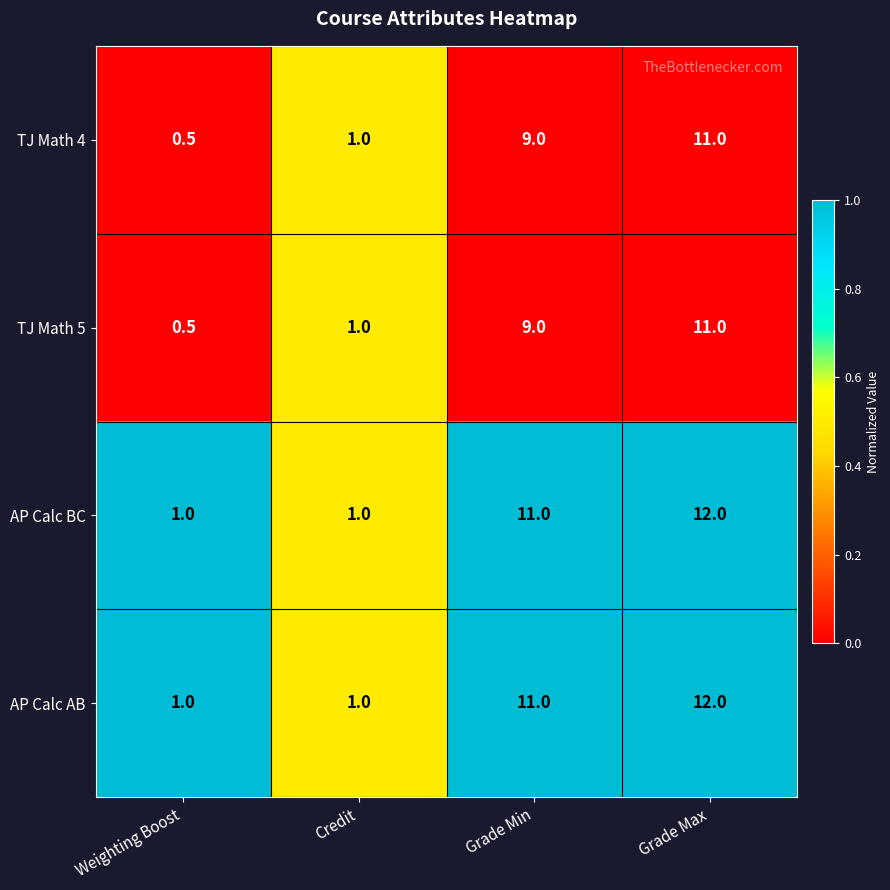

How many categories are shown in the chart?

4